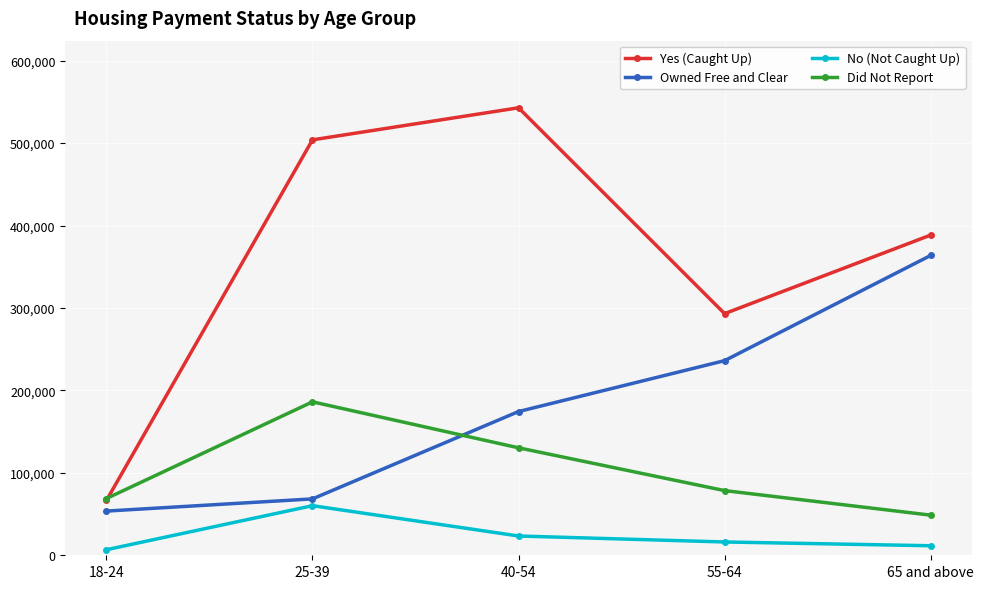

What is the label of the 4th point from the left?

55-64